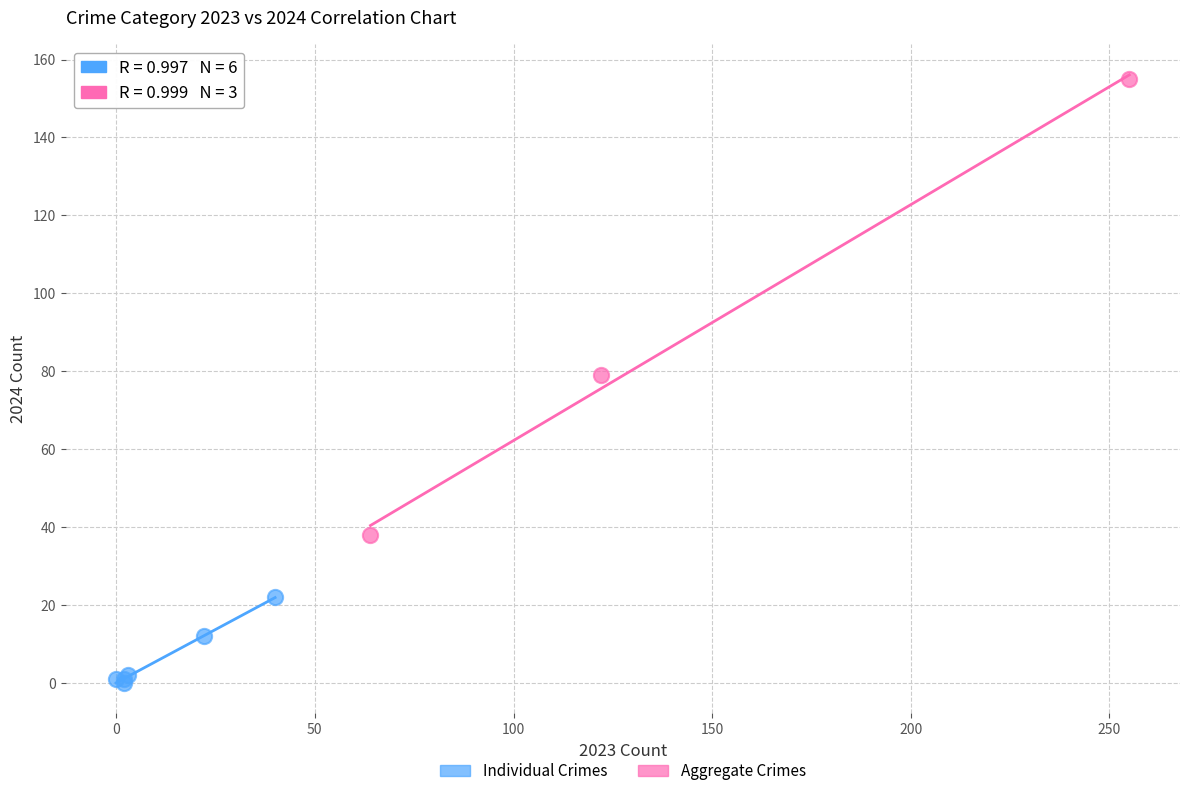

Which series contains the lowest Y value?

Individual Crimes